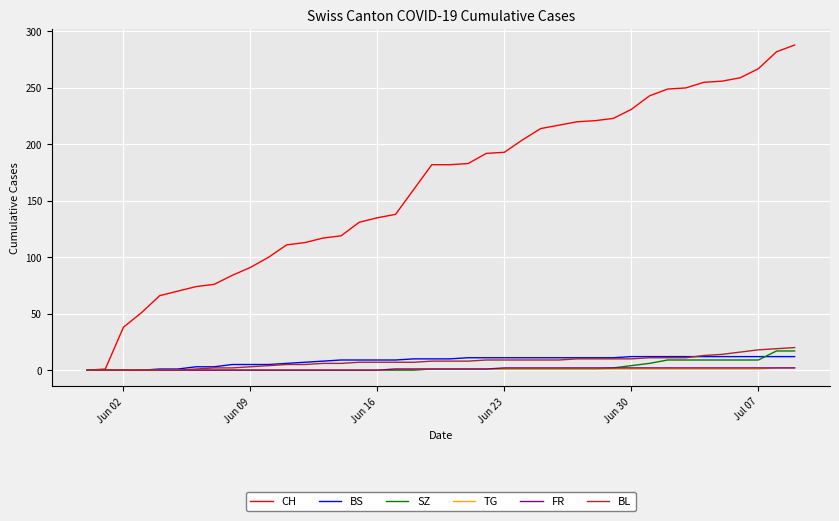

Which series has the largest total across all categories?

CH